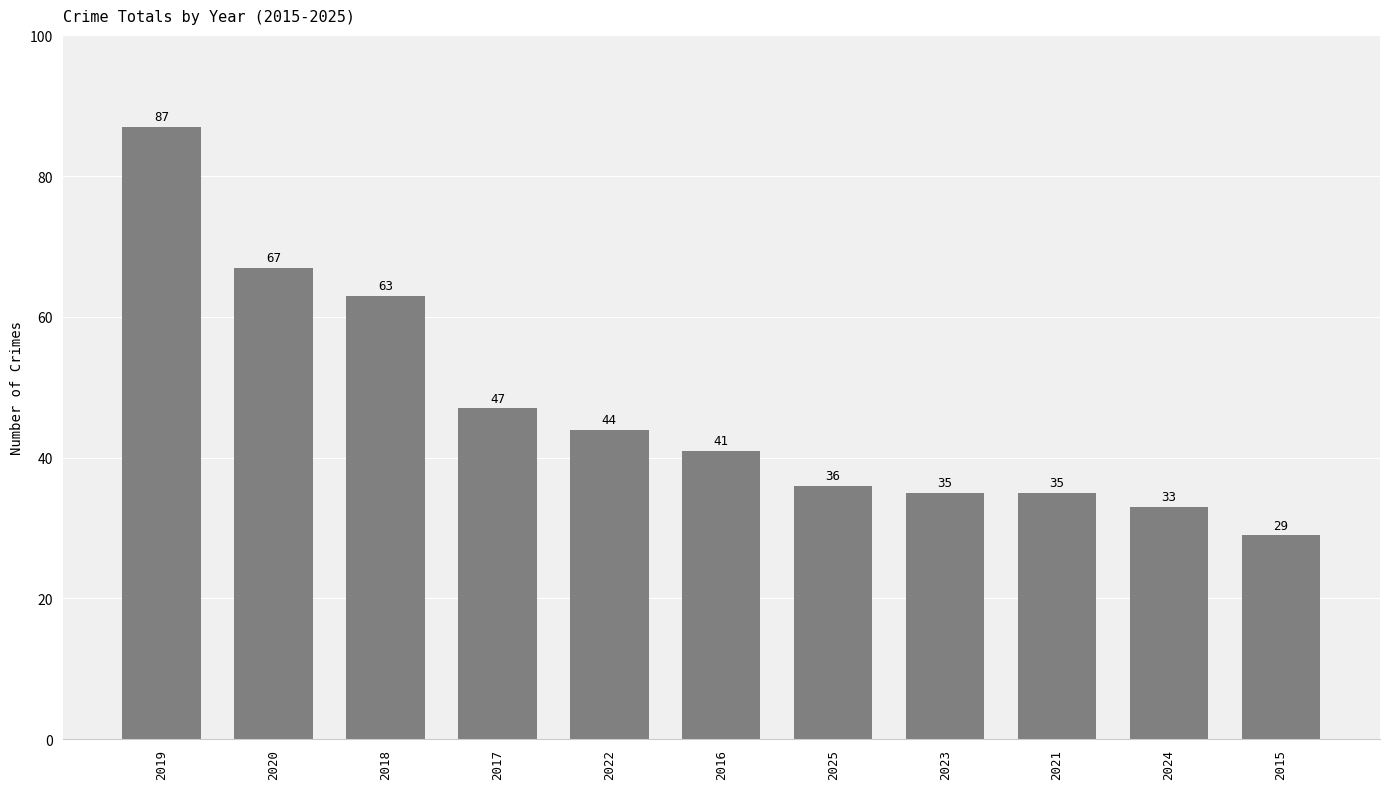

What is the smallest value displayed?

29